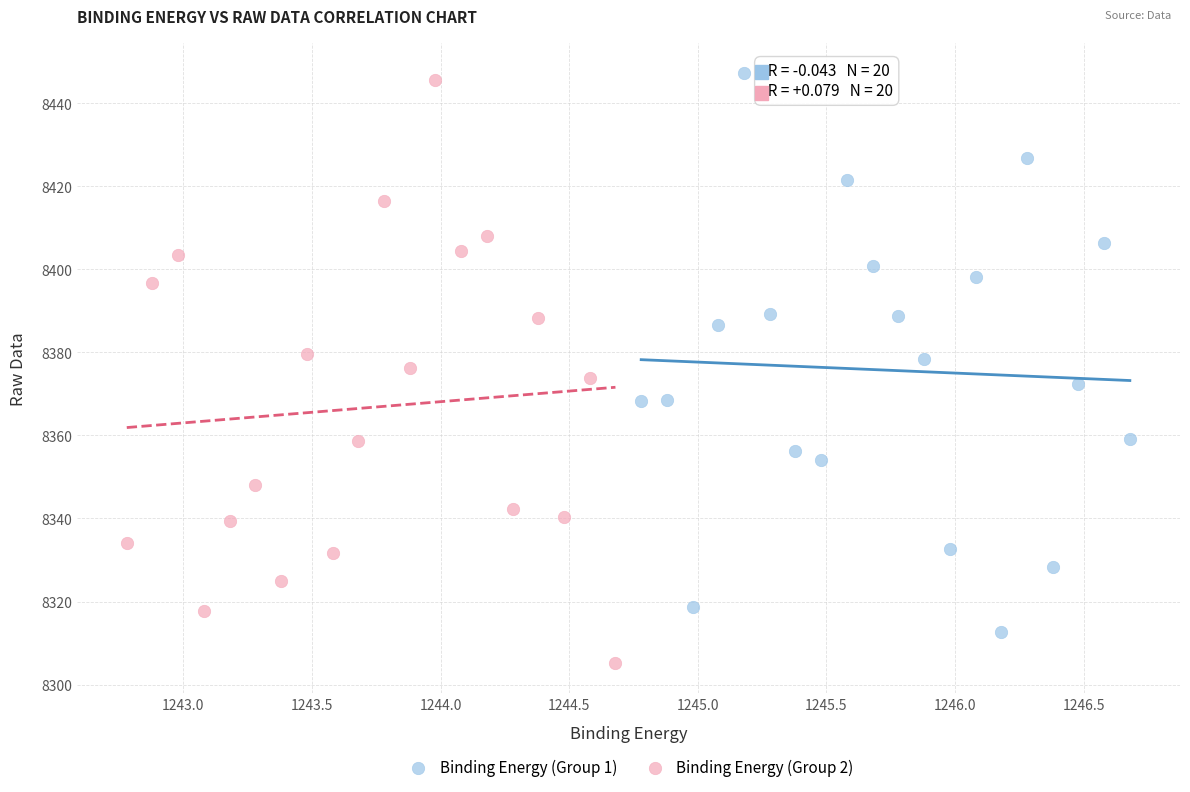

Which series has the widest spread of Y values?

Binding Energy (Group 2)